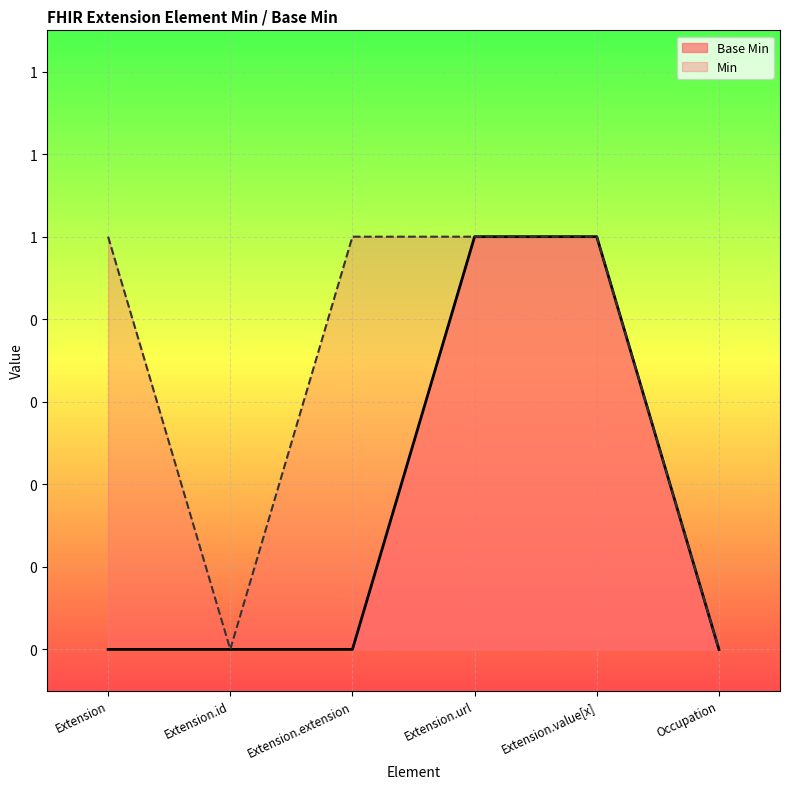

Count the number of categories in the chart.

6